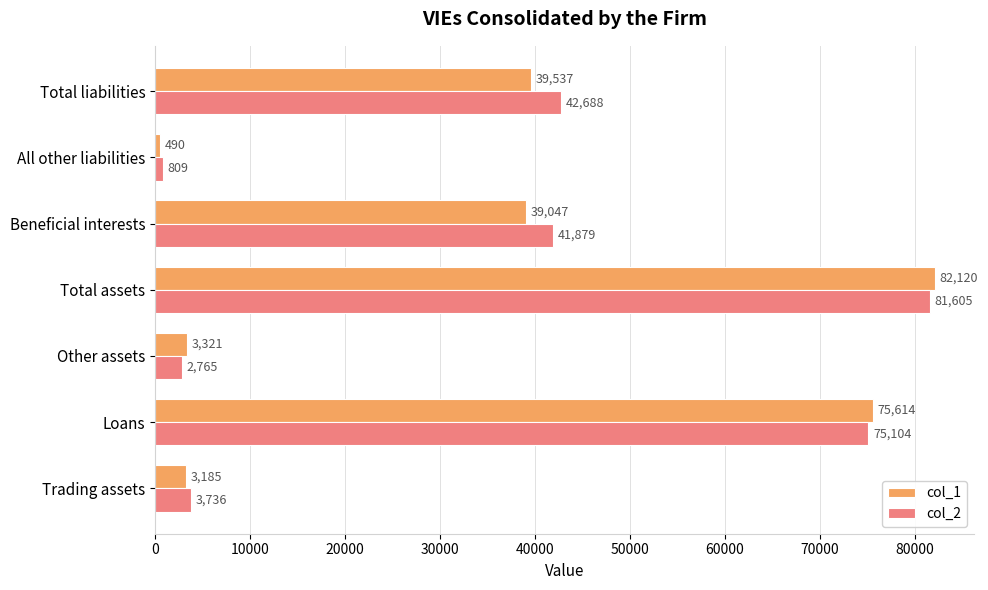

The value of col_1 at Beneficial interests is 39047. True or false?

True